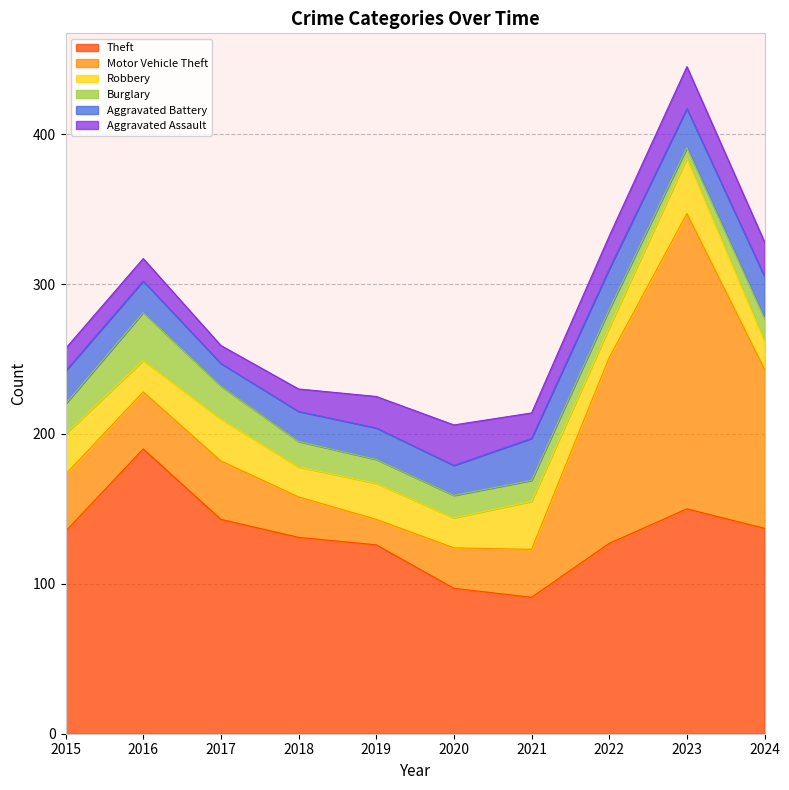

List the labels in order of Motor Vehicle Theft value, largest first.

2023, 2022, 2024, 2017, 2015, 2016, 2021, 2018, 2020, 2019